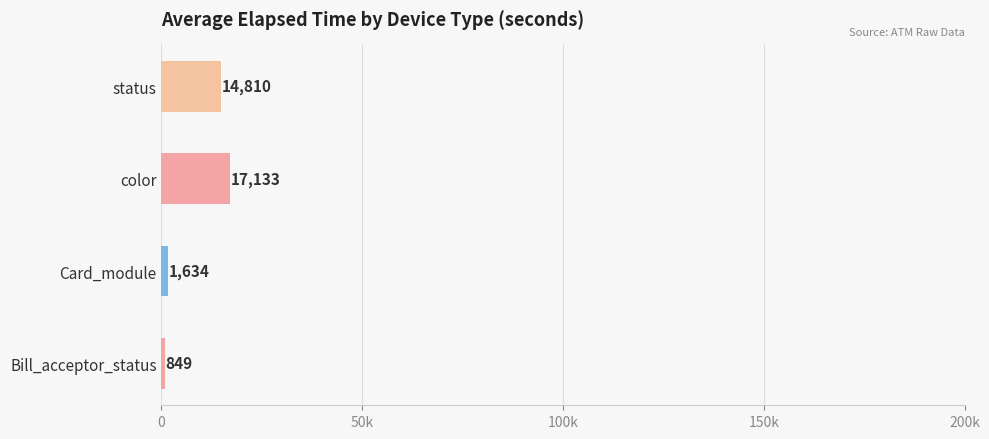

Does the chart contain any negative values?

No